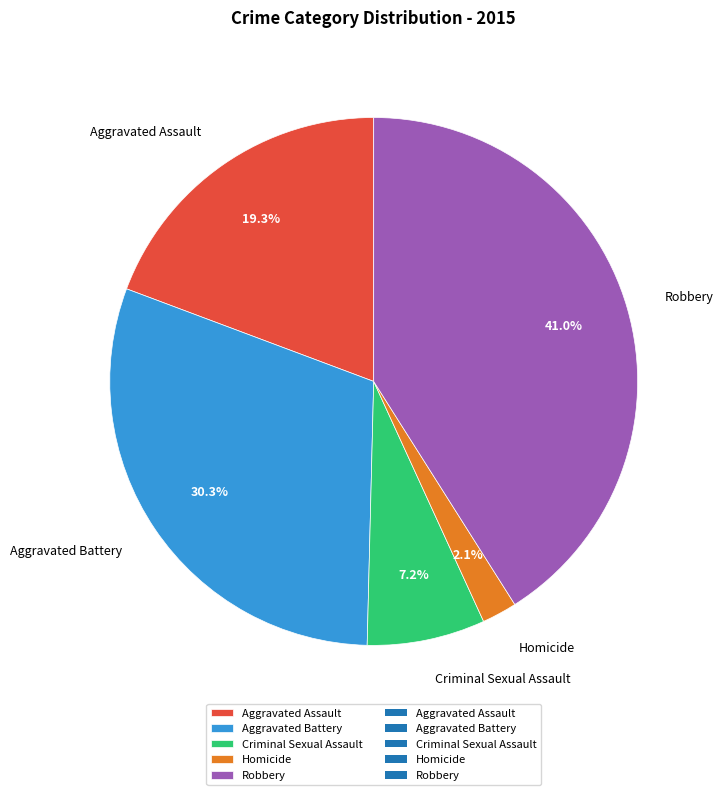

Combined, what portion of the pie is Aggravated Assault and Aggravated Battery?

49.6%